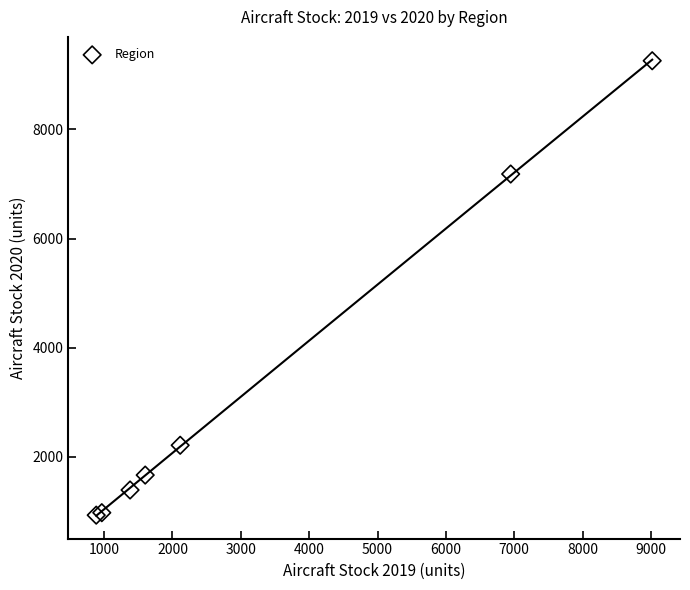

What Y value in the scatter plot is closest to 5095?

7183.4